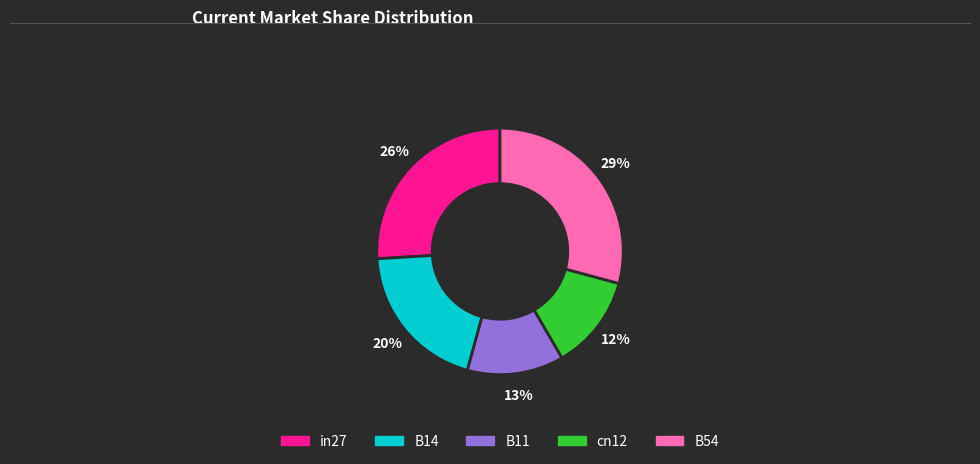

Is there any slice that represents more than half of the pie?

No